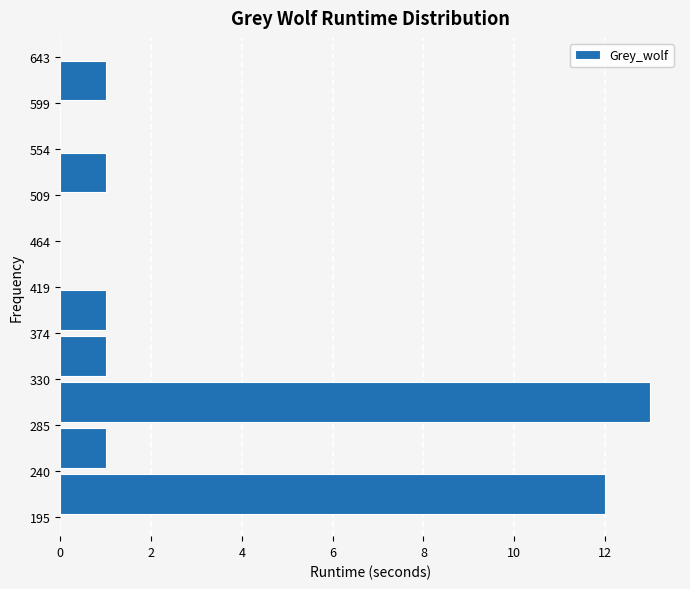

Reading bottom to top, list every bar in this chart as the range it spans on the y-axis followed by its length. The values are not printed on the chart, so give them approximately, as read against the axis.

195 to 240: 12
240 to 285: 1
285 to 330: 13
330 to 374: 1
374 to 419: 1
419 to 464: 0
464 to 509: 0
509 to 554: 1
554 to 599: 0
599 to 643: 1